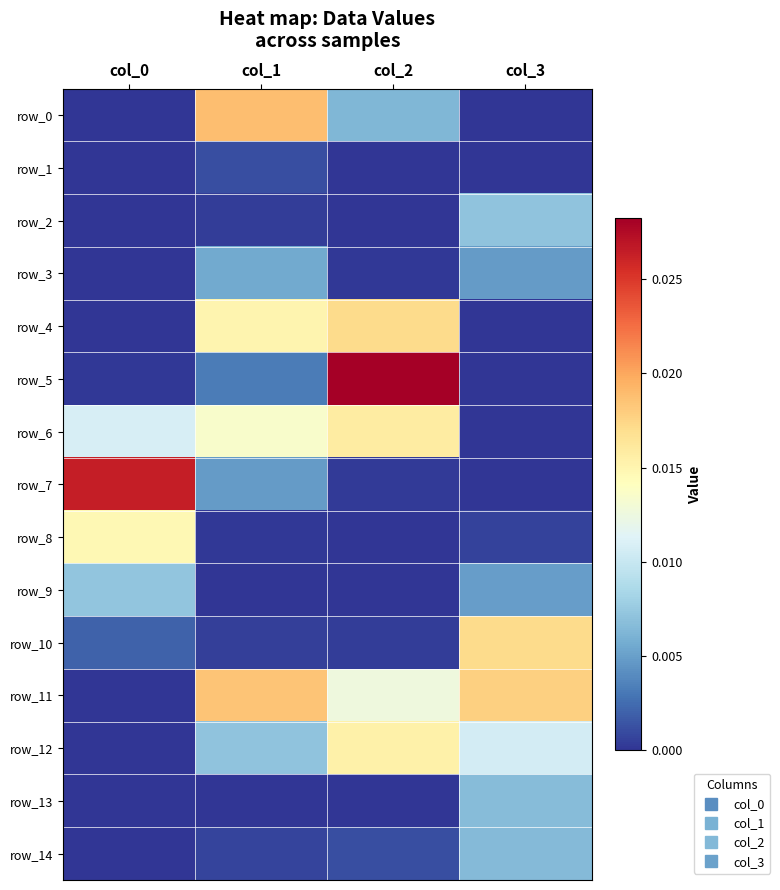

Where is row_0 nearest to the value 0?

col_0